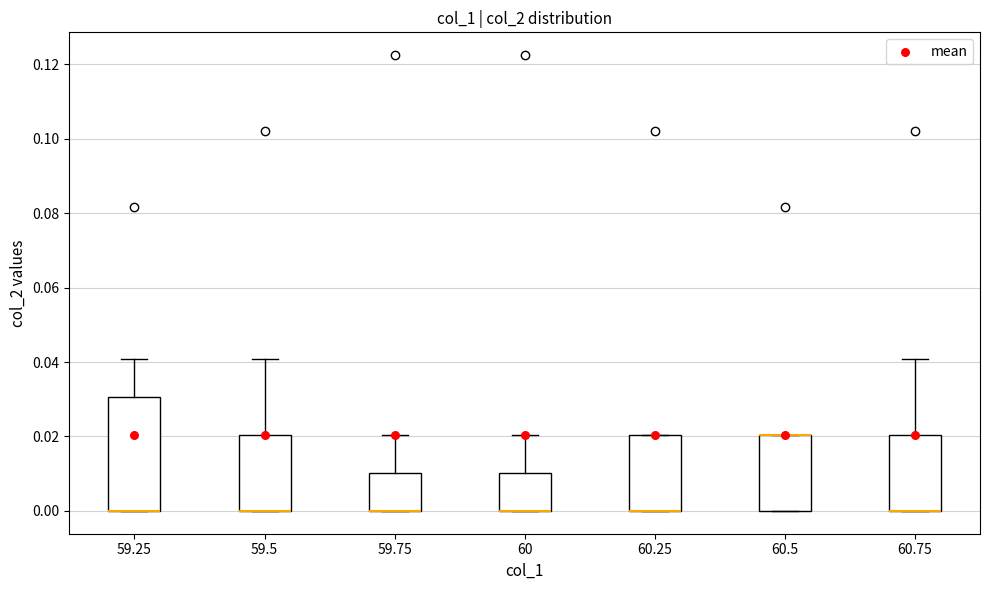

Reading left to right, transcribe this box plot: for each box, give where its median line is, the range the box spans, and where its two whiskers end, as read against the y-axis. The values are not printed on the chart, so give them approximately, as read against the axis.

59.25: median 0.00 (drawn on the box's lower edge), box 0.00 to 0.03, whiskers 0.00 to 0.04
59.5: median 0.00 (drawn on the box's lower edge), box 0.00 to 0.02, whiskers 0.00 to 0.04
59.75: median 0.00 (drawn on the box's lower edge), box 0.00 to 0.01, whiskers 0.00 to 0.02
60: median 0.00 (drawn on the box's lower edge), box 0.00 to 0.01, whiskers 0.00 to 0.02
60.25: median 0.00 (drawn on the box's lower edge), box 0.00 to 0.02, whiskers 0.00 to 0.02
60.5: median 0.02 (drawn on the box's upper edge), box 0.00 to 0.02, whiskers 0.00 to 0.02
60.75: median 0.00 (drawn on the box's lower edge), box 0.00 to 0.02, whiskers 0.00 to 0.04